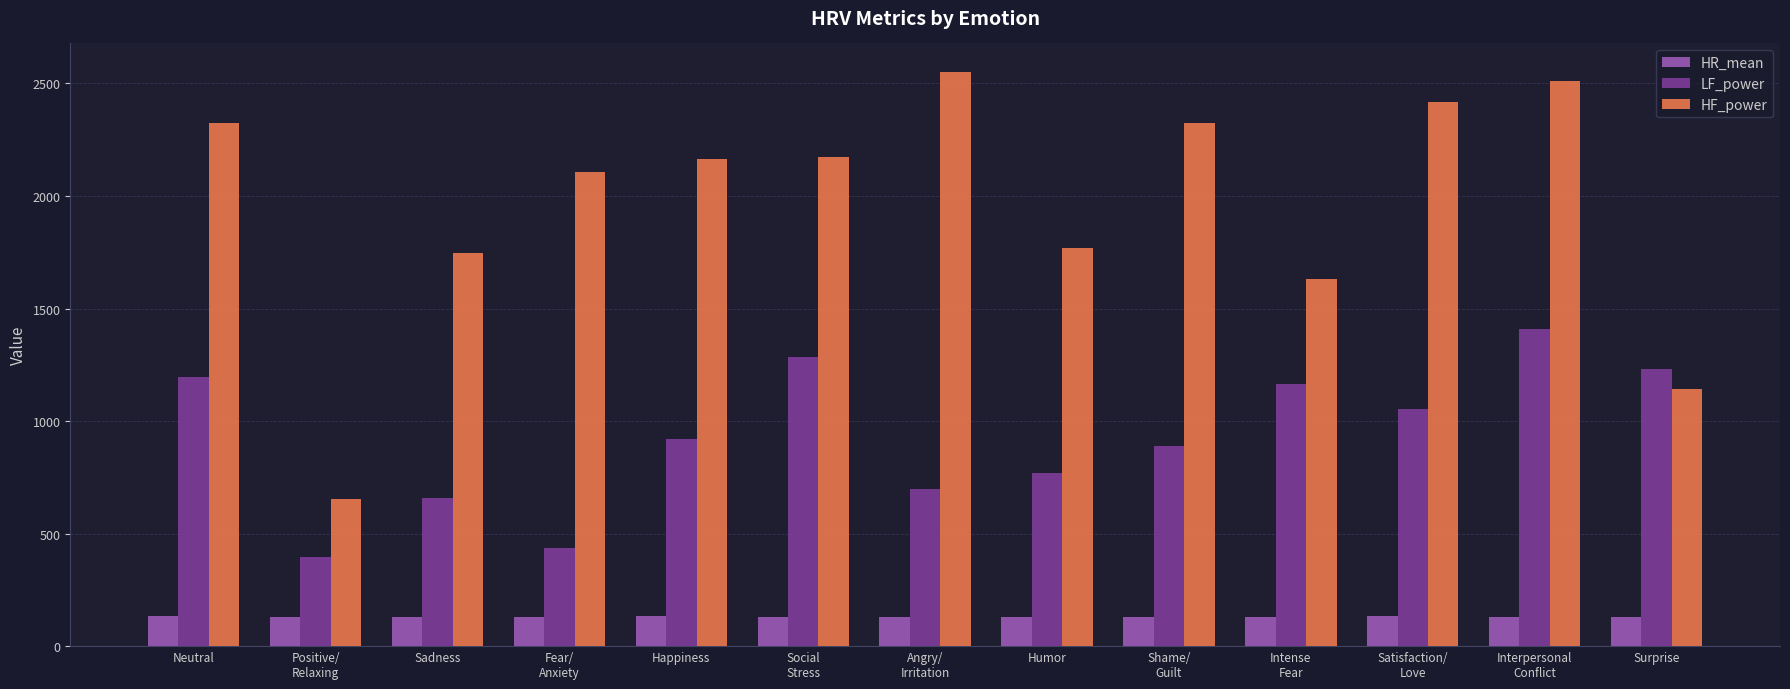

How many bars are there in each group?

3